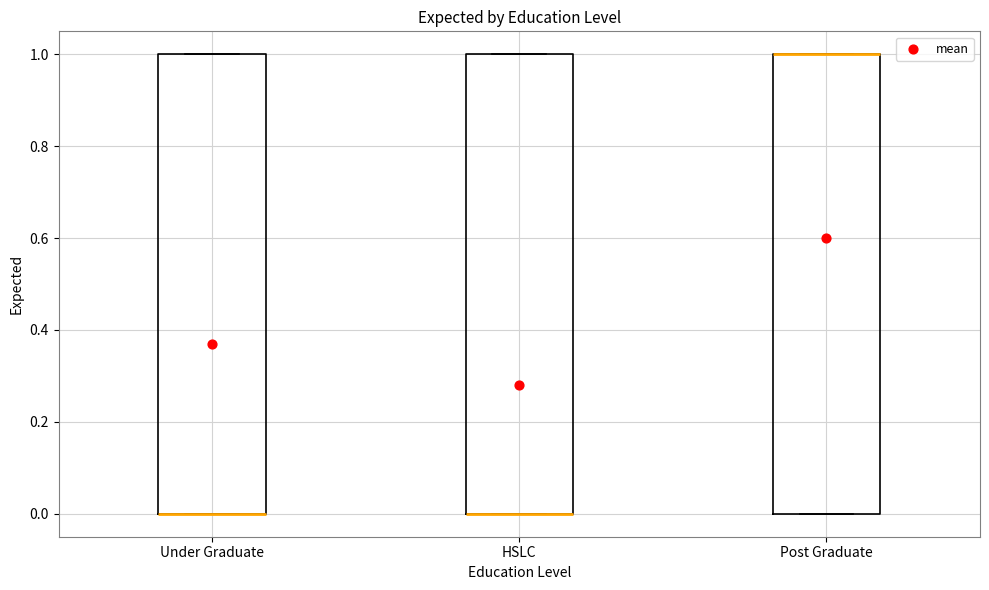

Reading left to right, read every box against the y-axis: the position of its median line, the range the box covers, and the ends of its whiskers. The values are not printed on the chart, so give them approximately, as read against the axis.

Under Graduate: median 0 (drawn on the box's lower edge), box 0 to 1, whiskers 0 to 1
HSLC: median 0 (drawn on the box's lower edge), box 0 to 1, whiskers 0 to 1
Post Graduate: median 1 (drawn on the box's upper edge), box 0 to 1, whiskers 0 to 1